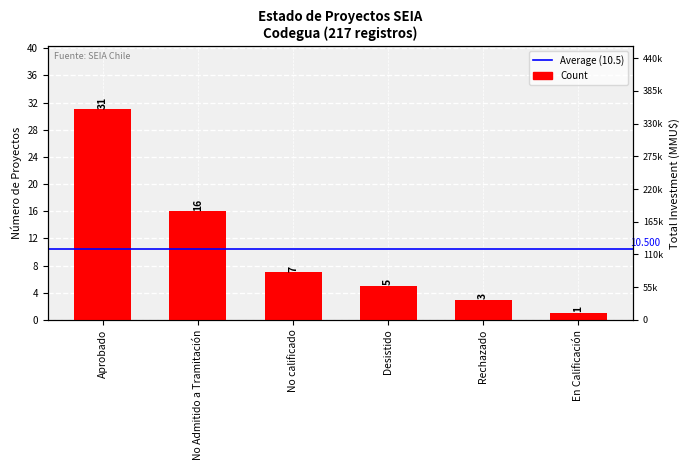

What is the smallest value displayed?

1